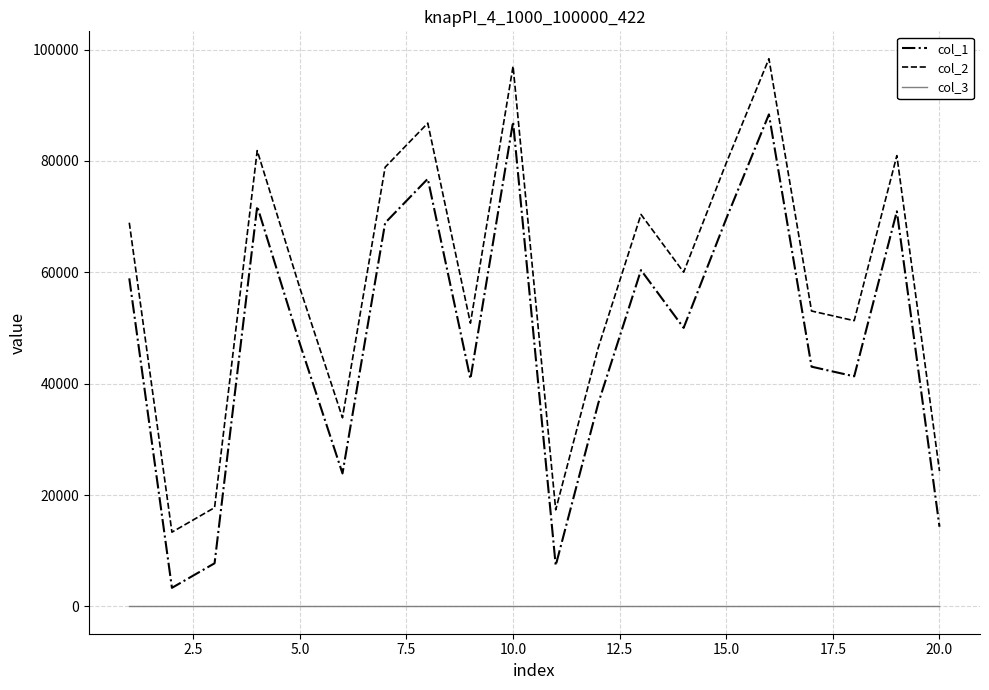

Count the number of data series in this chart.

3